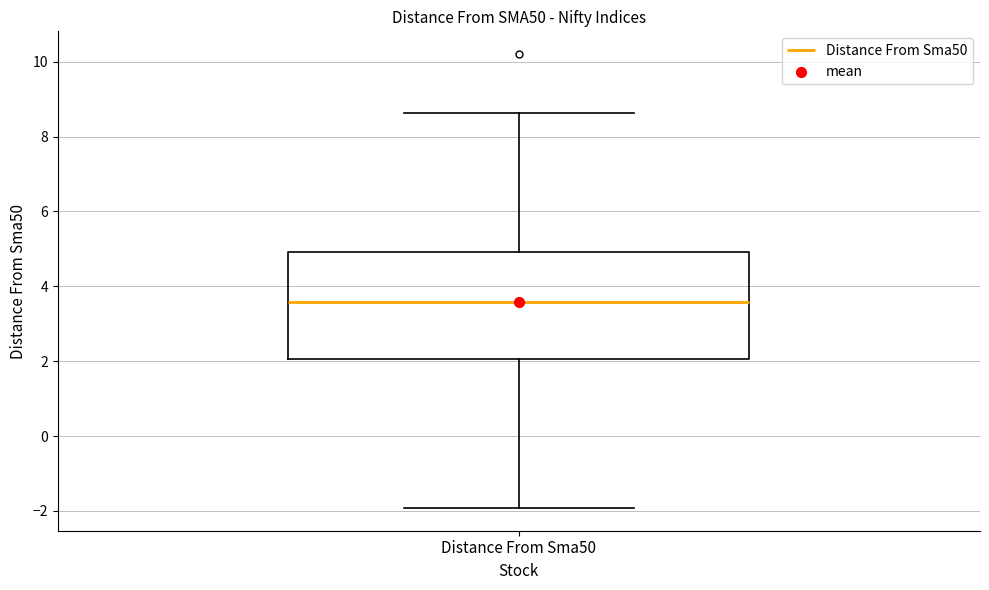

Read this box plot against the y-axis: the position of the median line, the range covered by the box, and the ends of both whiskers. The values are not printed on the chart, so give them approximately, as read against the axis.

median 3.6, box 2.0 to 5.0, whiskers -2.0 to 8.6